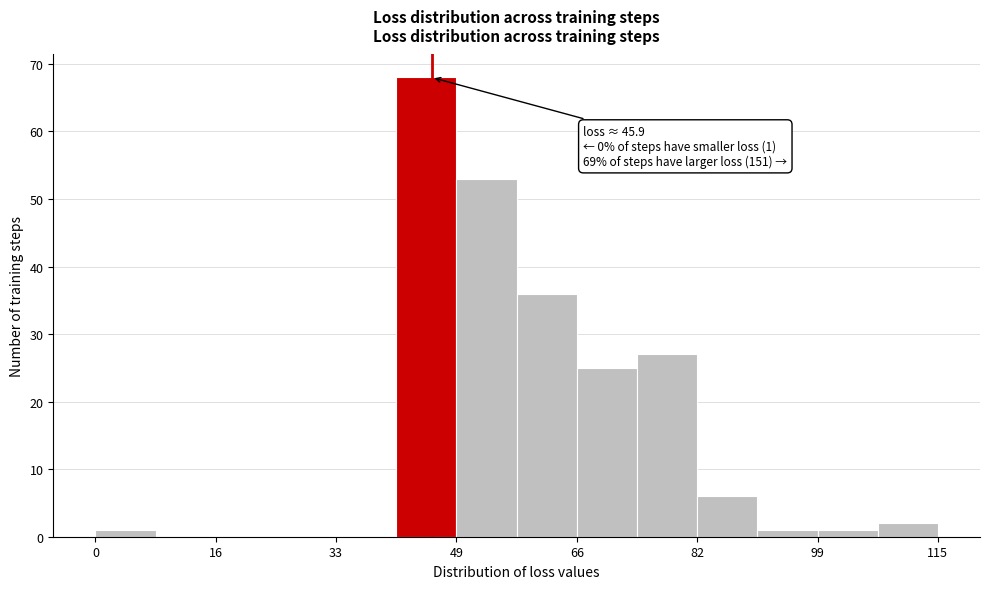

Over which range of the x-axis is the bar tallest?

42 to 50